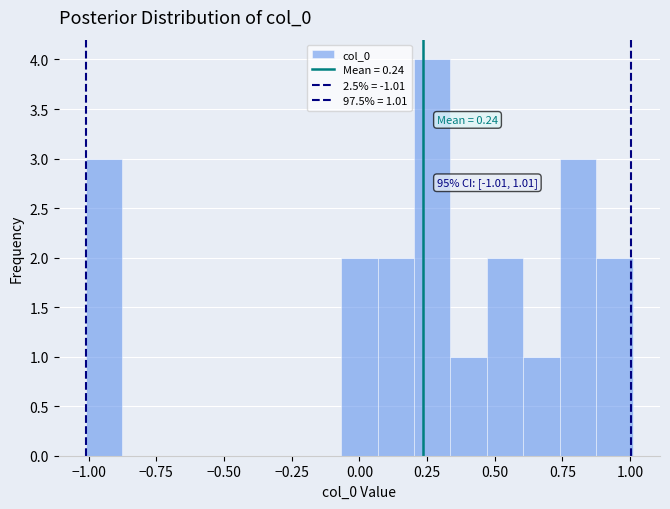

Around what value on the x-axis is the tallest bar? Give the approximate position of its centre, as read against the axis.

0.25